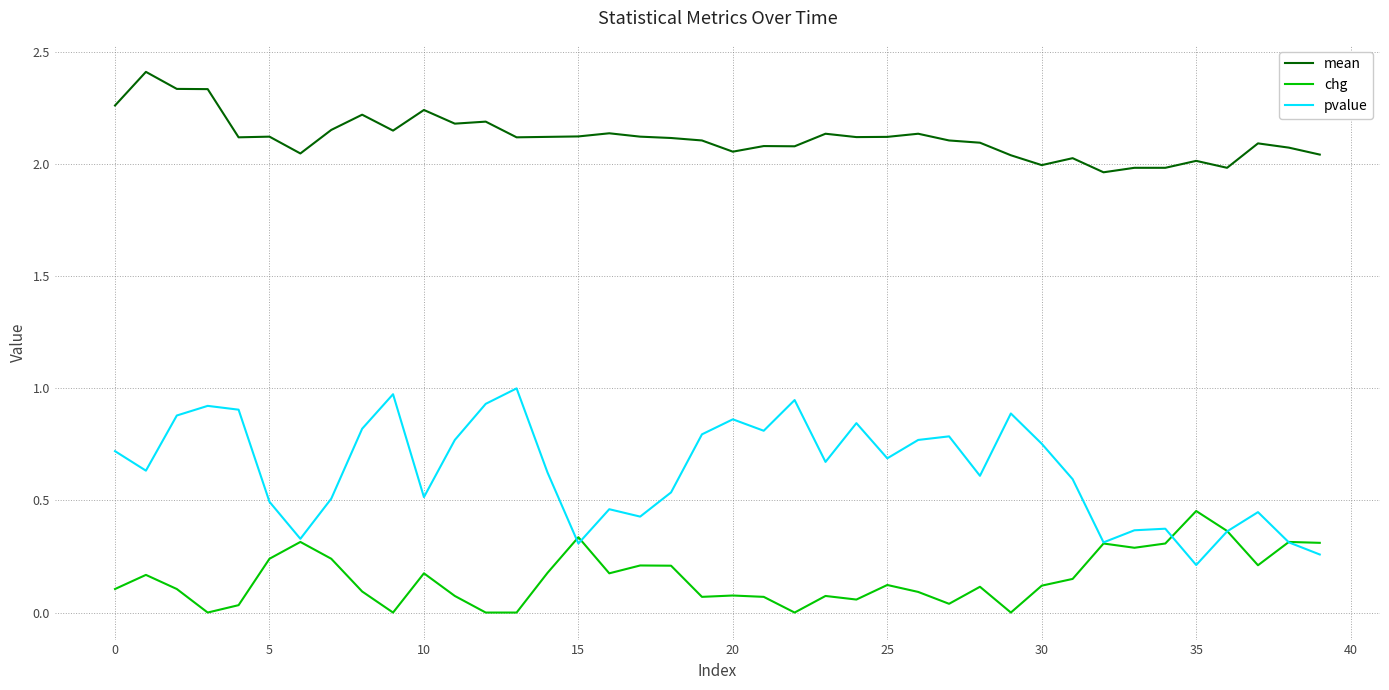

Does the chart display data point markers on the line(s)?

No